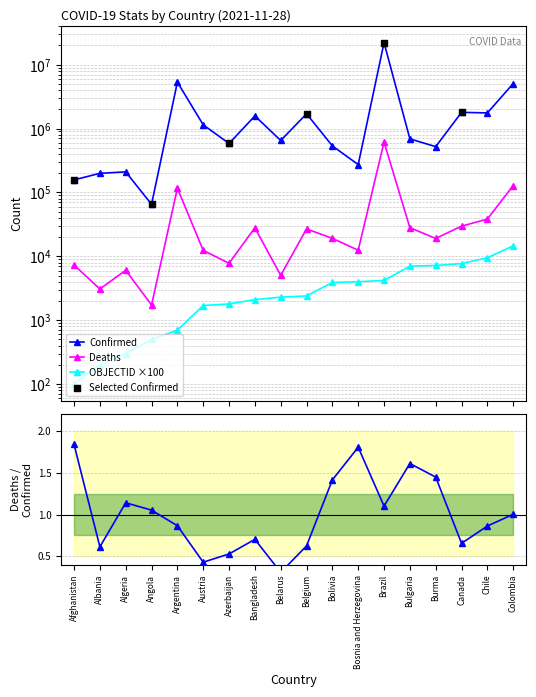

Which series reaches the minimum Y coordinate?

OBJECTID